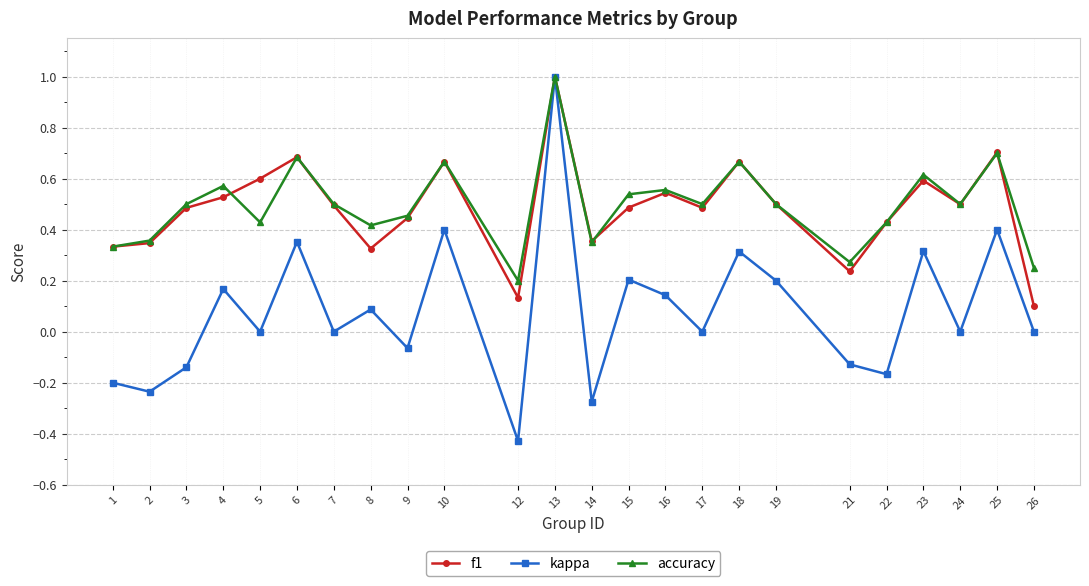

Which category has the highest value across all series?

13